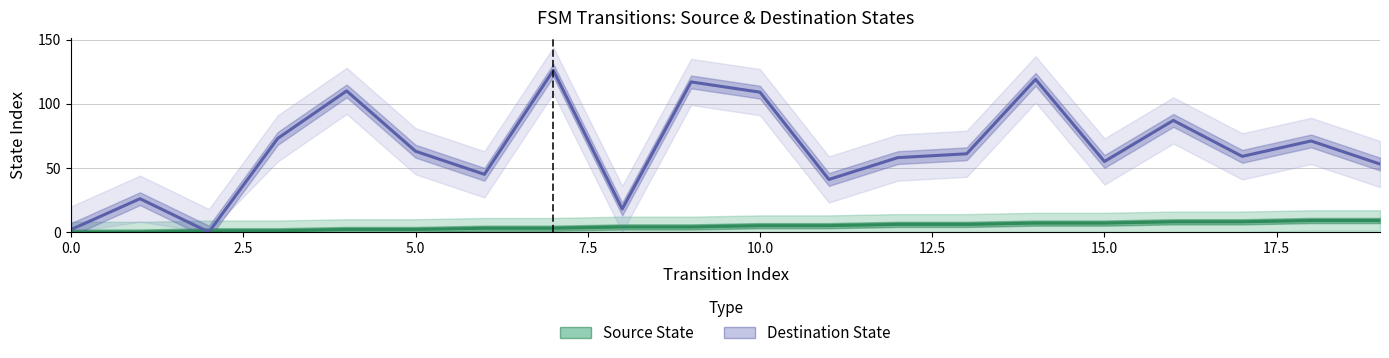

How many values in Source State are above zero?

18